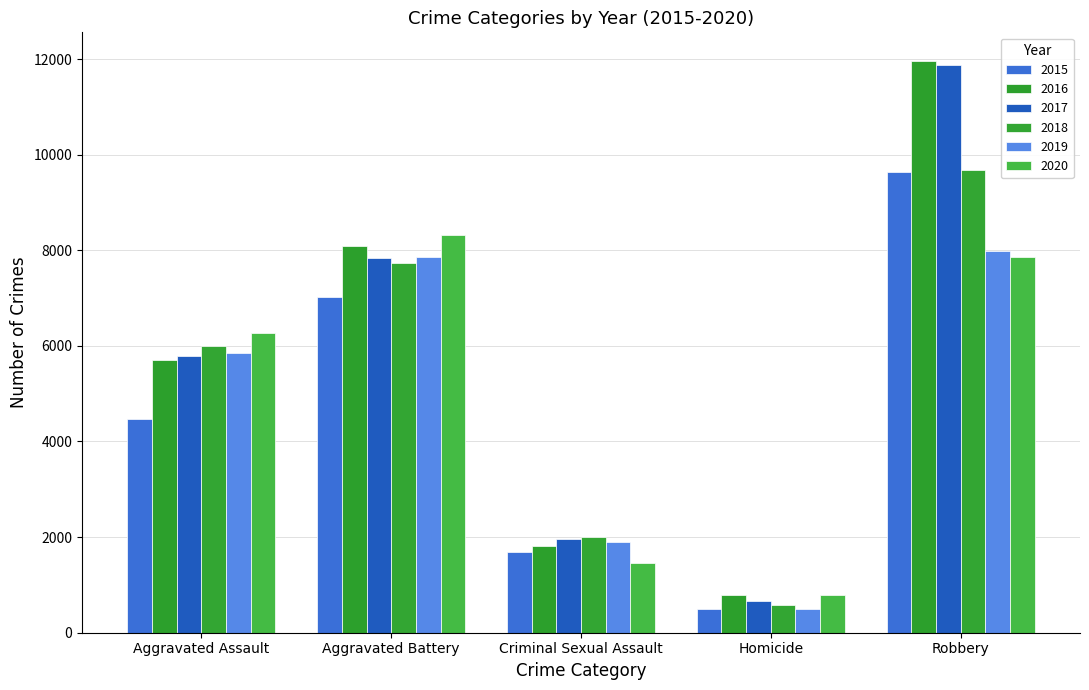

Reading left to right, extract all data points from this chart.

2015: 4480	7018	1679	496	9638
2016: 5712	8085	1824	786	11960
2017: 5793	7845	1952	672	11880
2018: 6001	7734	1994	589	9680
2019: 5841	7857	1888	498	7994
2020: 6263	8319	1466	787	7855